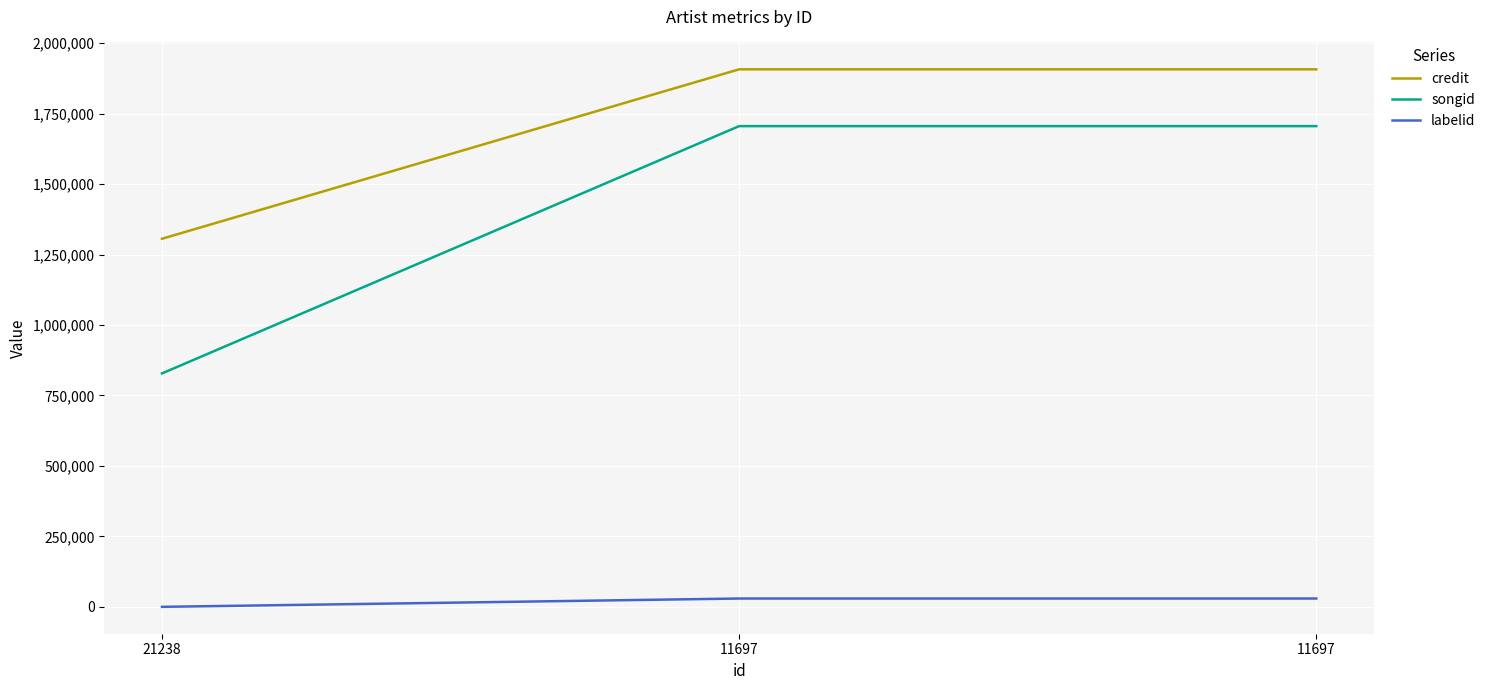

How many lines are shown in the chart?

3